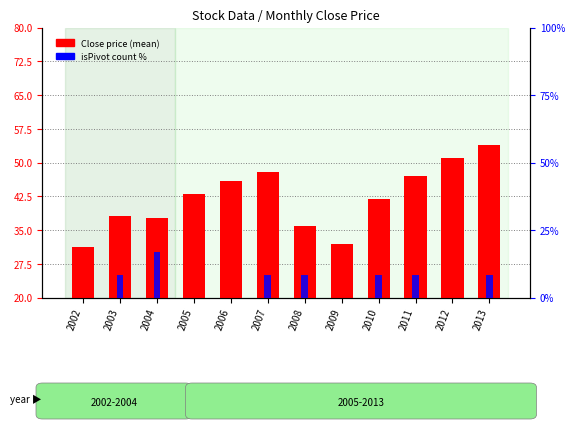

Rank the categories by Close price (mean) value from highest to lowest.

2013, 2012, 2007, 2011, 2006, 2005, 2010, 2003, 2004, 2008, 2009, 2002